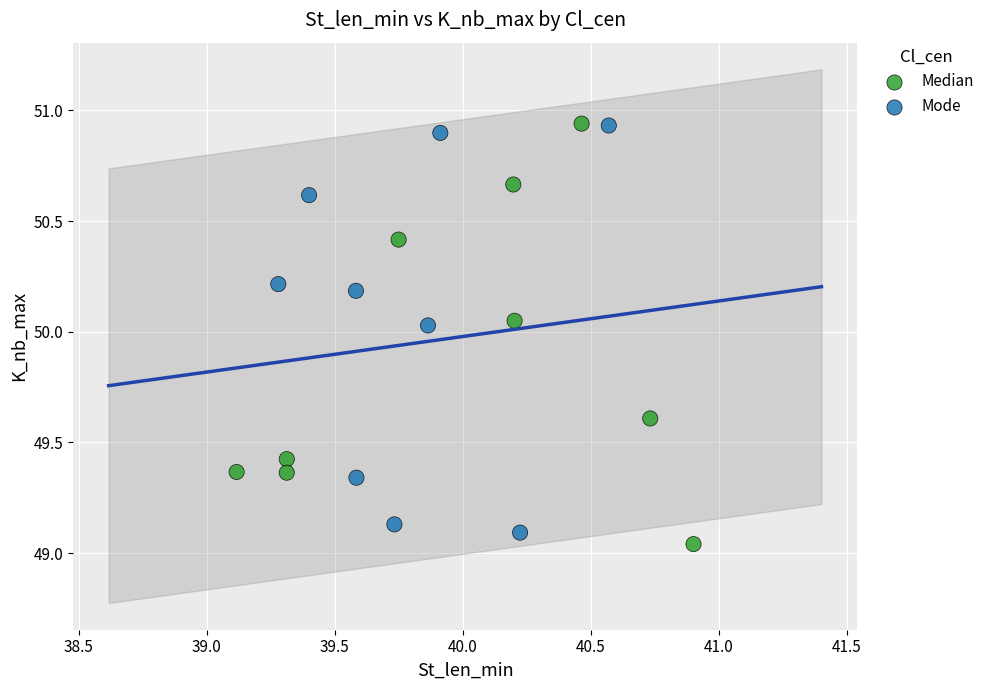

What are all the series names shown in the legend?

Median, Mode